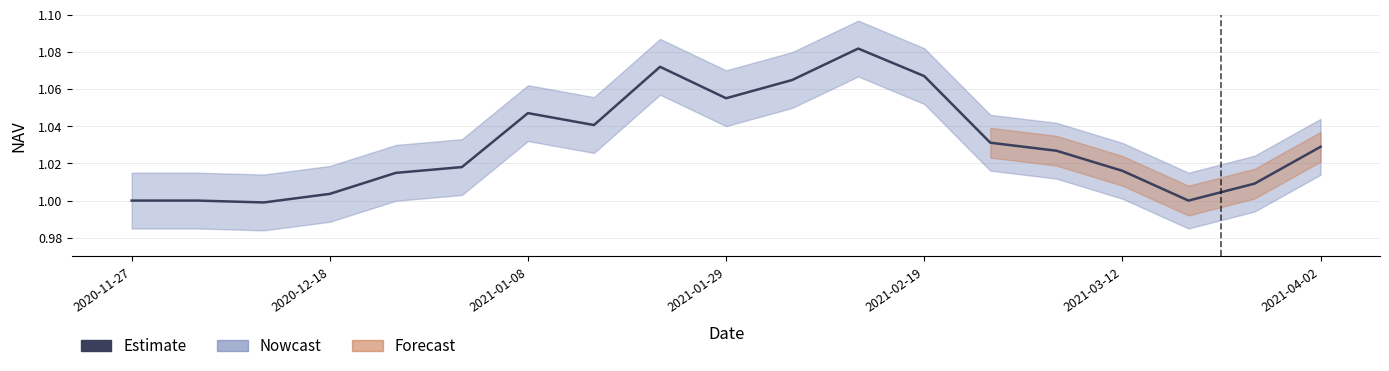

What position from the left is 17?

18